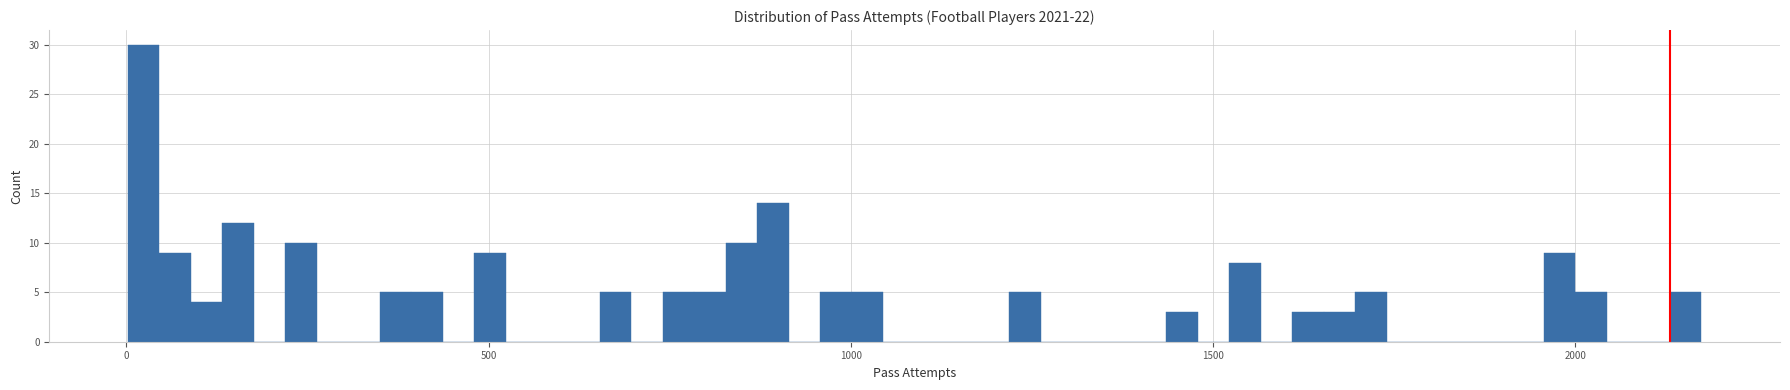

Read against the x-axis, roughly where is the centre of the tallest bar?

0